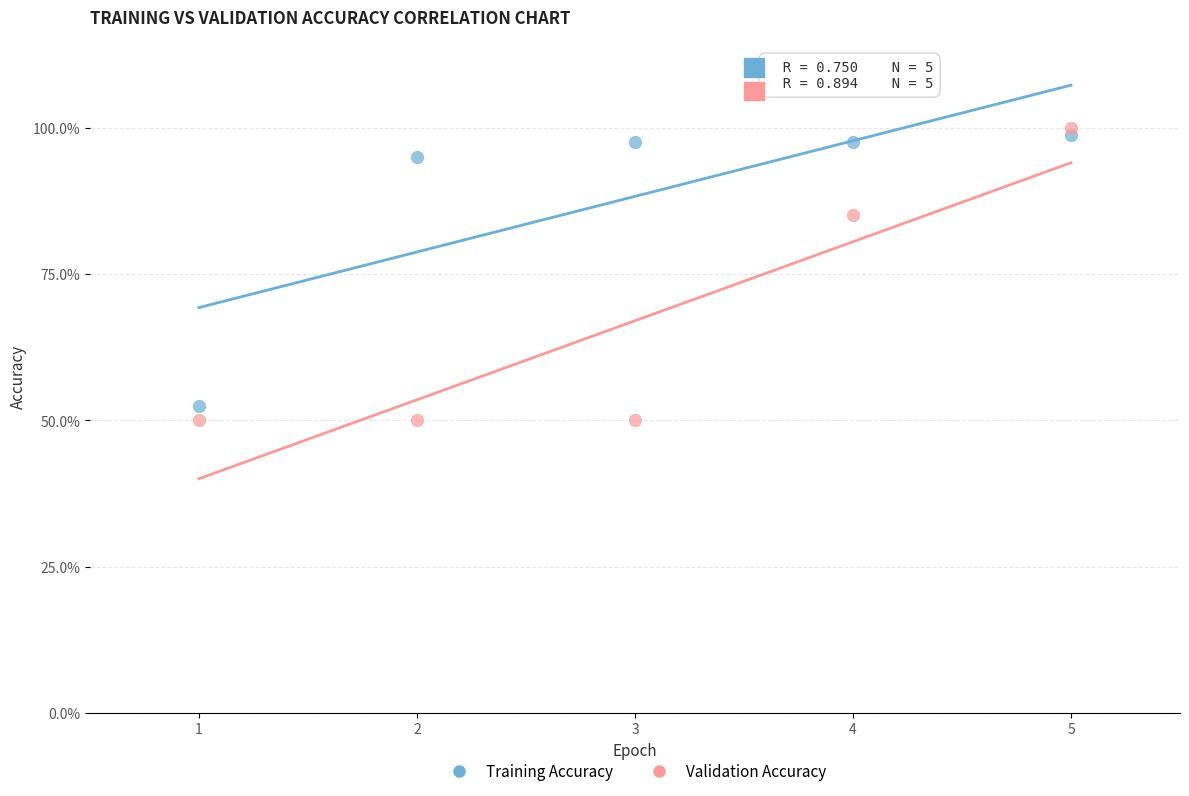

What are all the series names shown in the legend?

Training Accuracy, Validation Accuracy